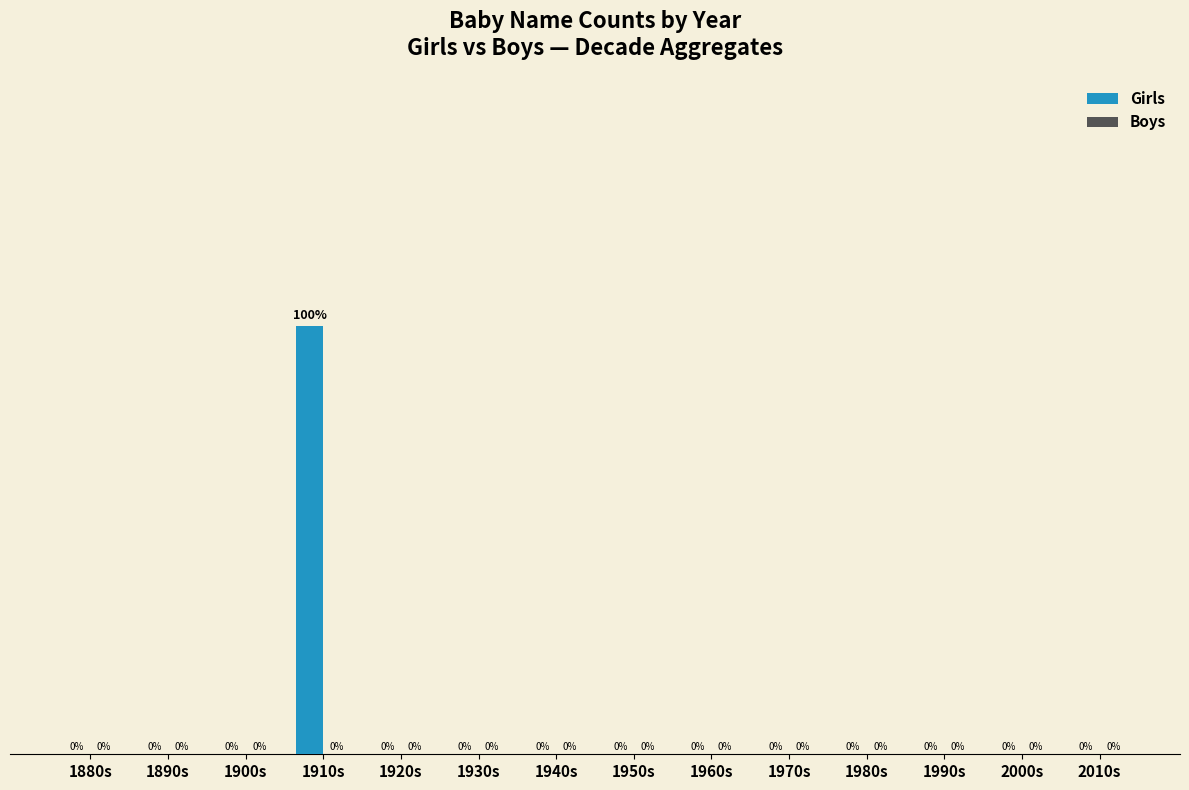

At which category does the chart reach its peak across all series?

1910s